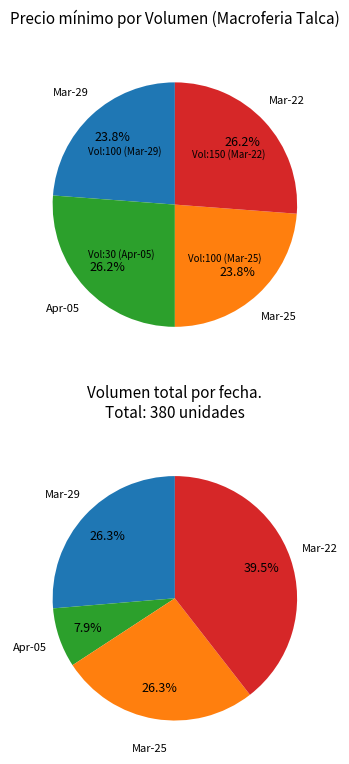

How many segments does this pie chart have?

4